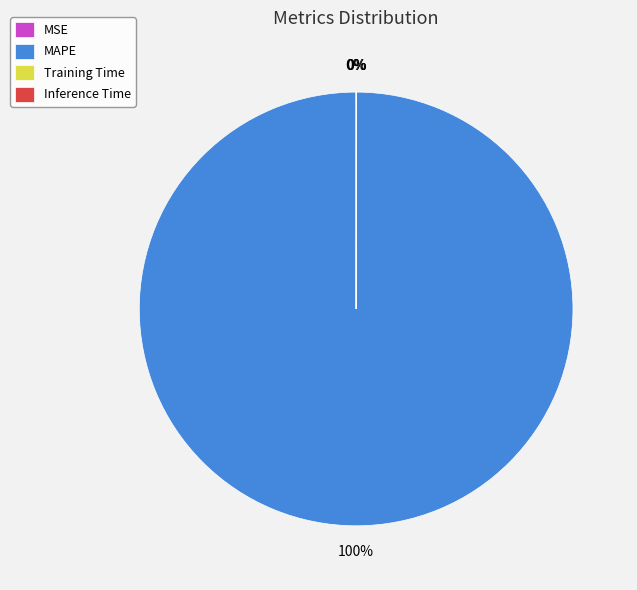

What is the largest slice in the pie chart?

MAPE